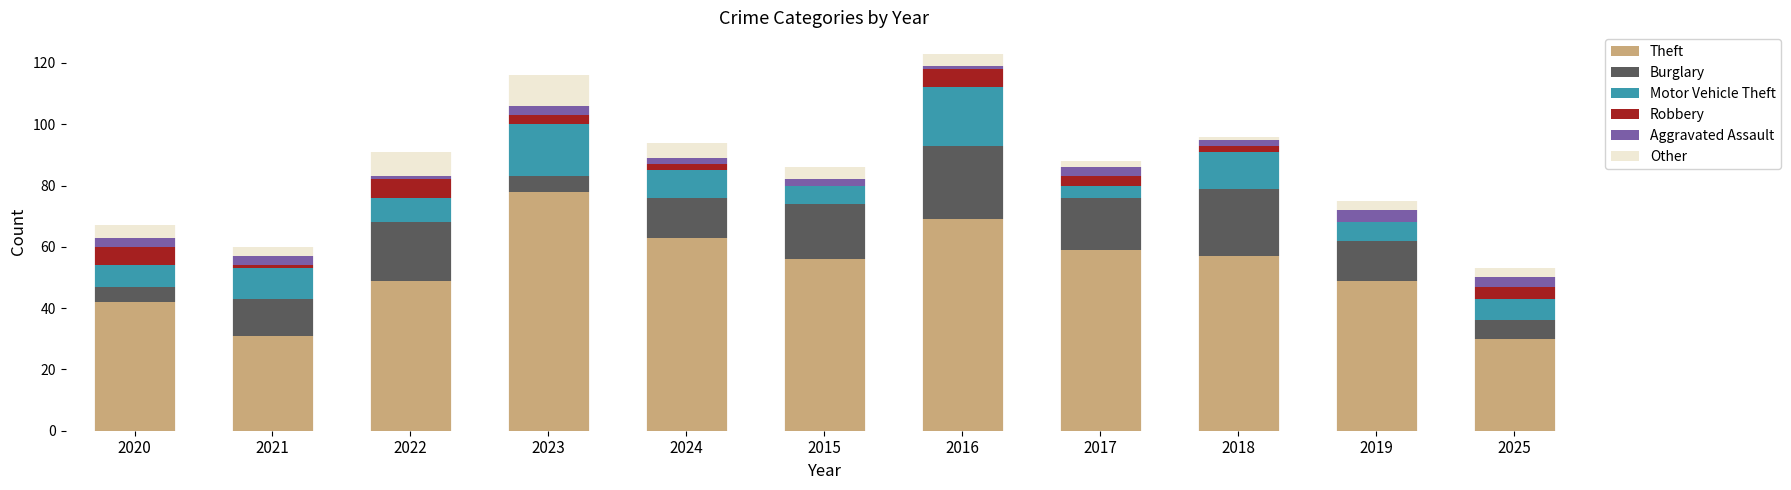

What is the total value across all series at 2019?

75